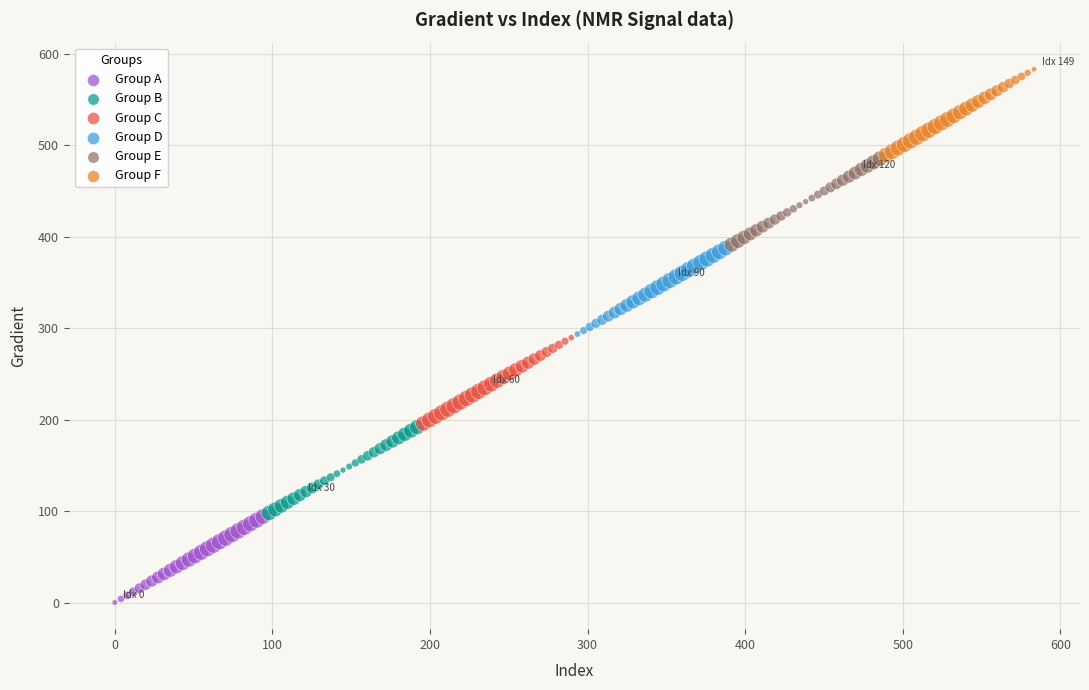

Which series contains the highest Y value?

Group F